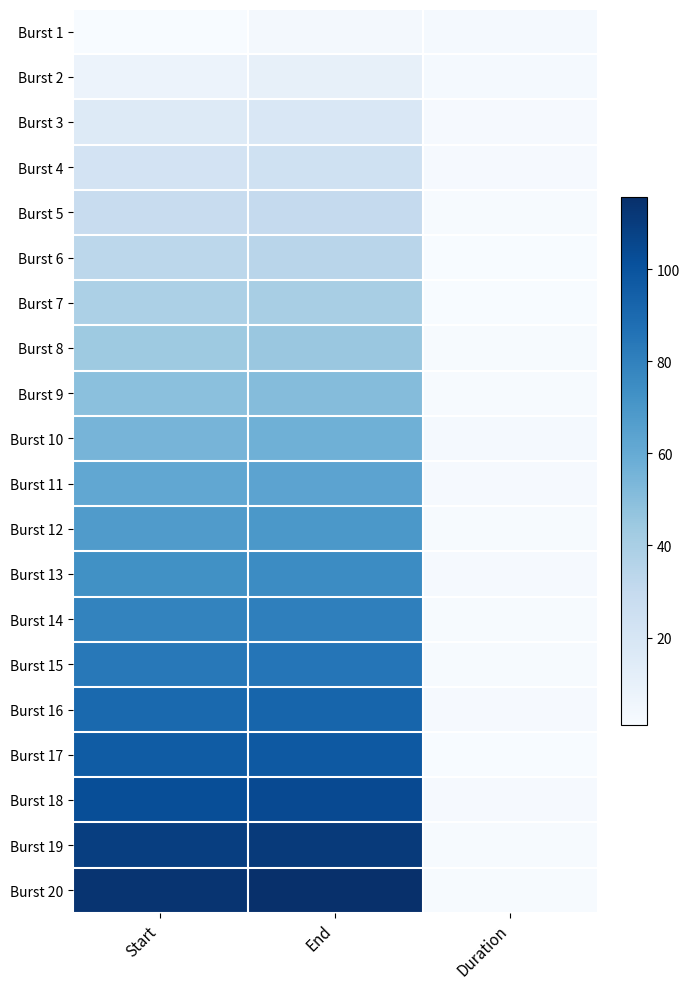

Rank the series at End from lowest to highest value.

Burst 1, Burst 2, Burst 3, Burst 4, Burst 5, Burst 6, Burst 7, Burst 8, Burst 9, Burst 10, Burst 11, Burst 12, Burst 13, Burst 14, Burst 15, Burst 16, Burst 17, Burst 18, Burst 19, Burst 20